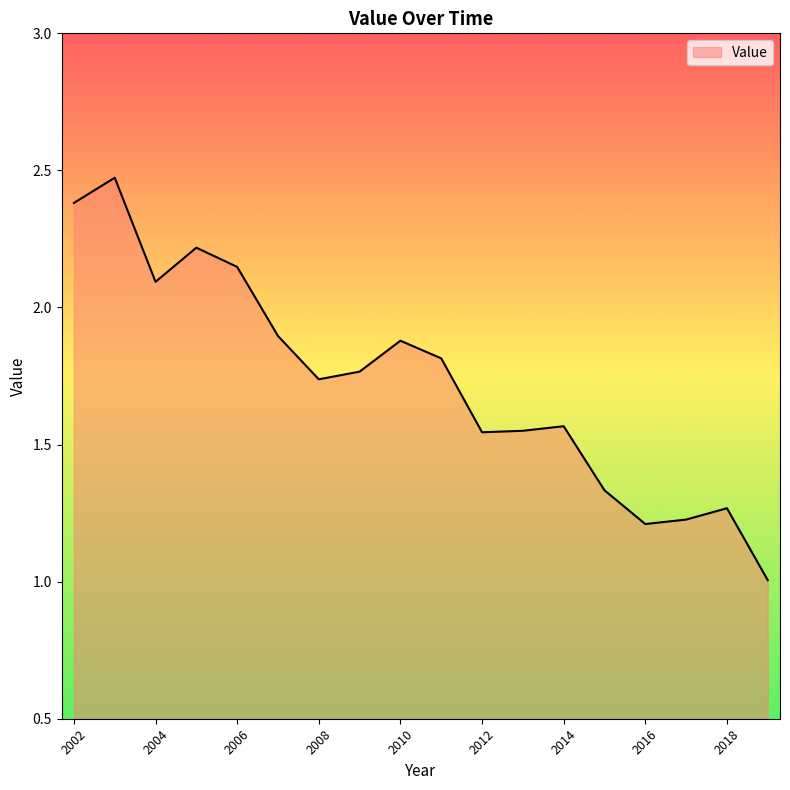

What is the minimum value shown in the chart?

1.0